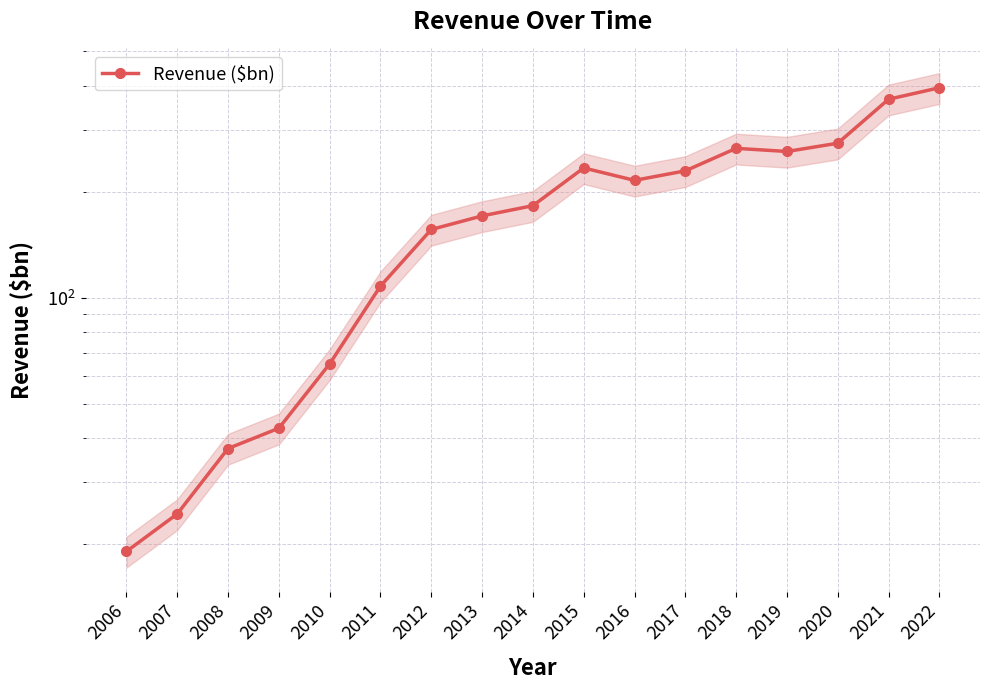

What is the change in value from 2012 to 2013?

+14.5